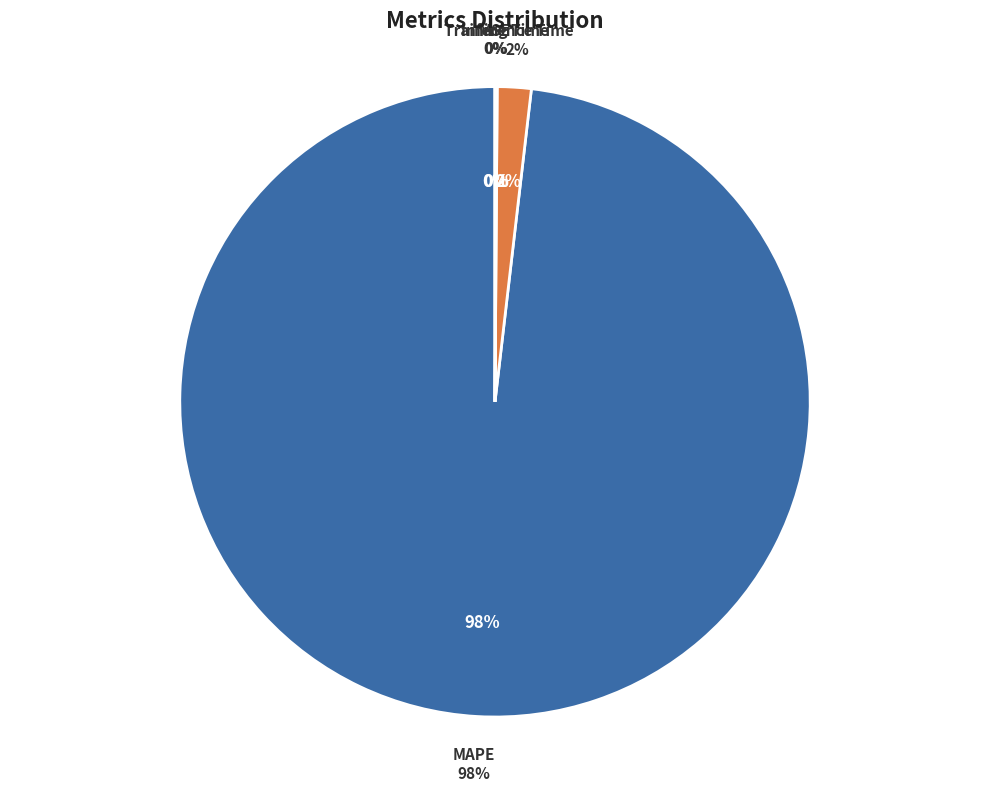

Count the number of slices in the pie.

5